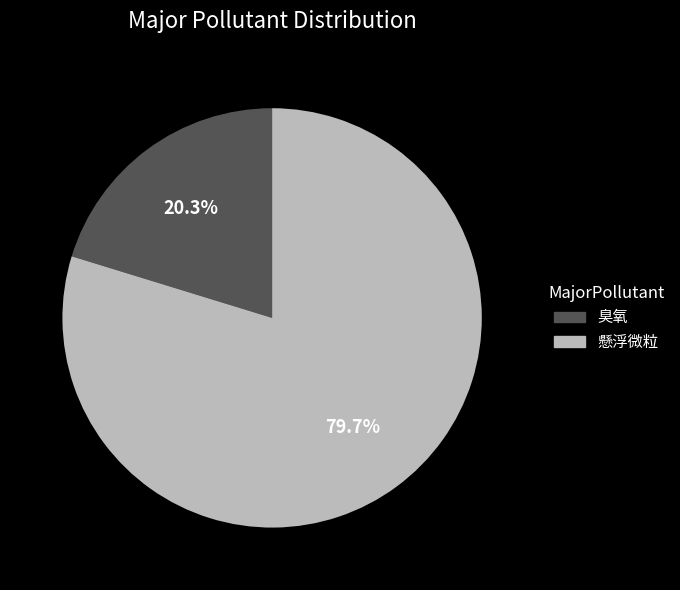

How many segments does this pie chart have?

2